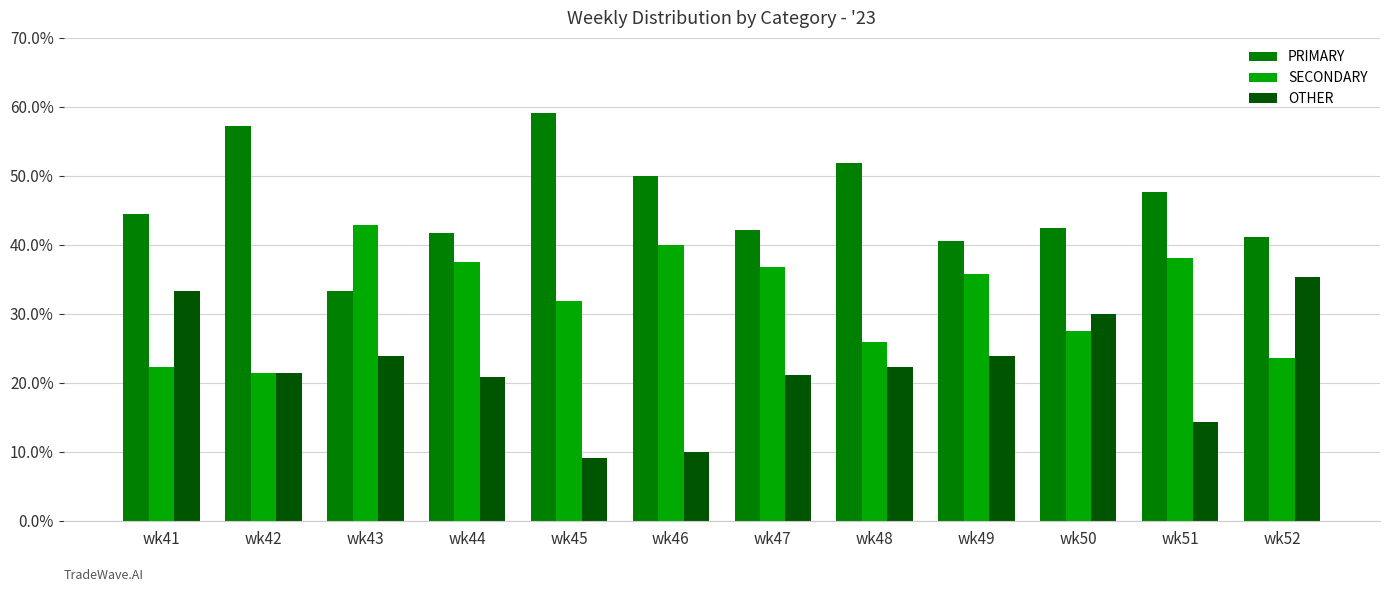

Is the value of SECONDARY at wk49 greater than the value of OTHER at wk46?

Yes